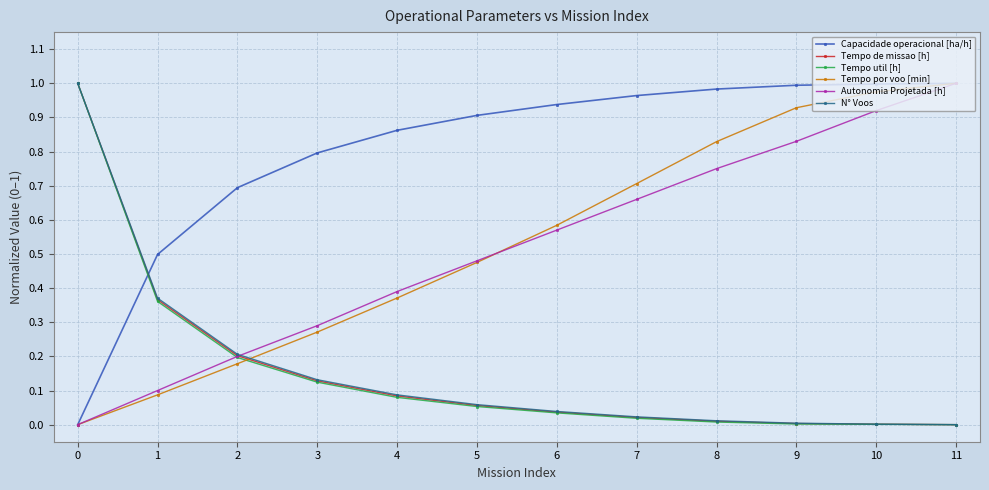

How many series are shown in this chart?

6